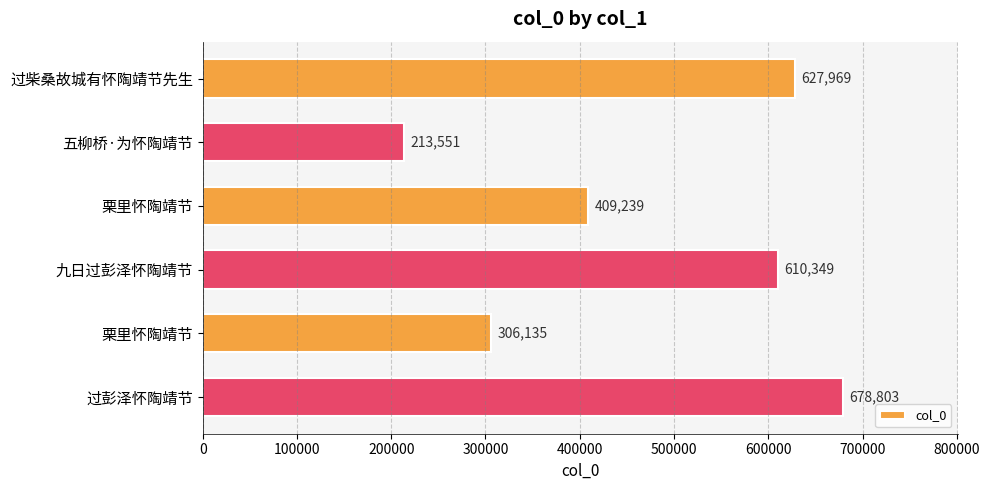

How many series are shown in this chart?

1